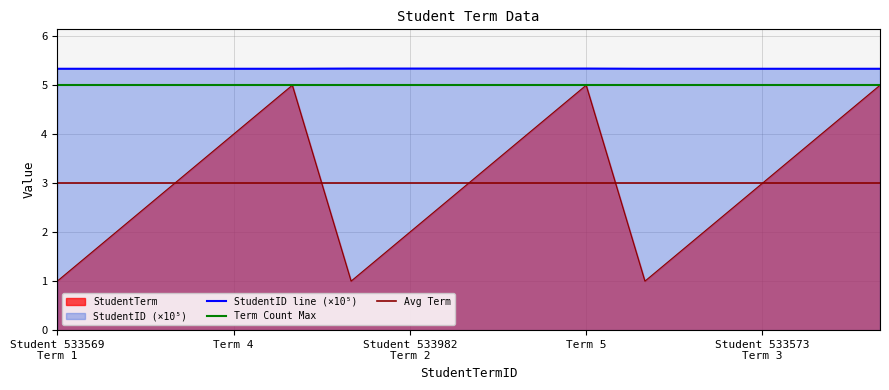

True or false: StudentID and StudentTerm intersect in this chart.

False